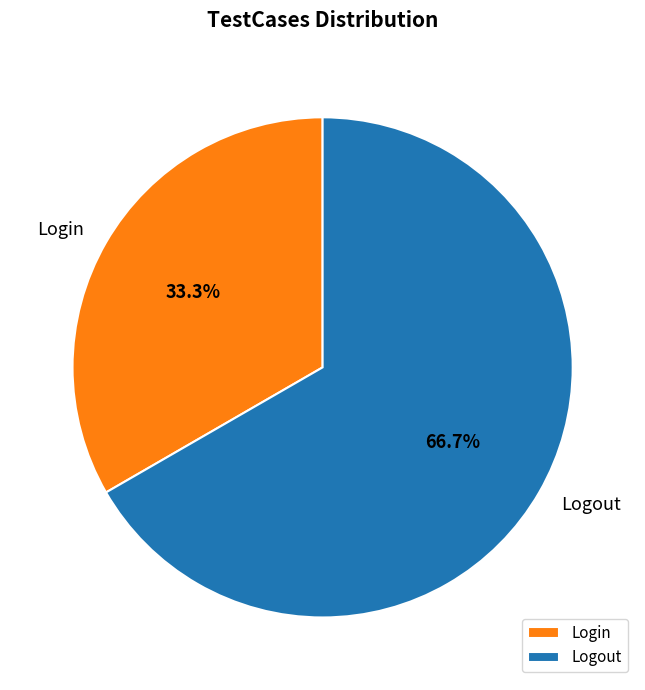

Does Logout account for over 50% of the chart?

Yes